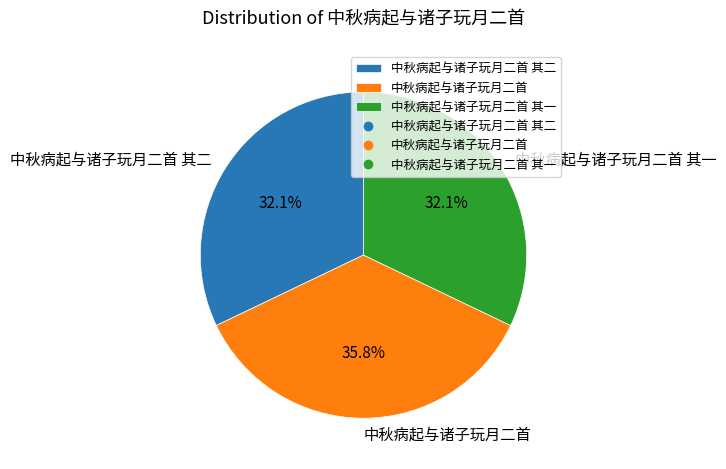

The 中秋病起与诸子玩月二首 其二 slice represents 32% of the pie. True or false?

True